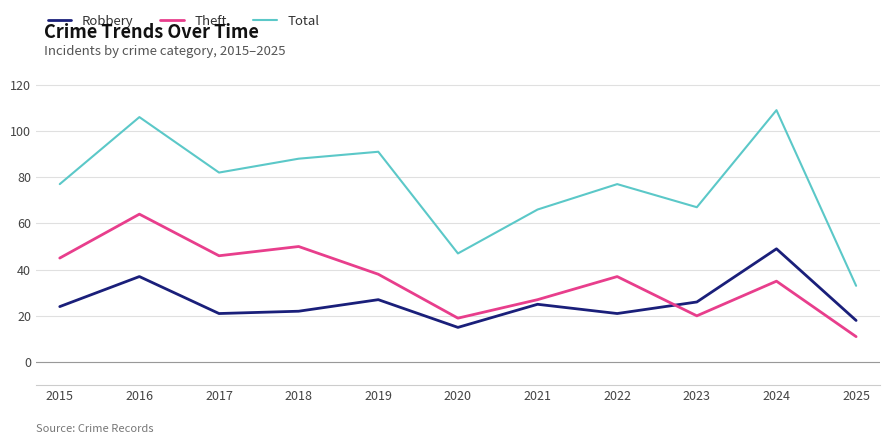

How many interior local peaks does the Robbery series have?

4